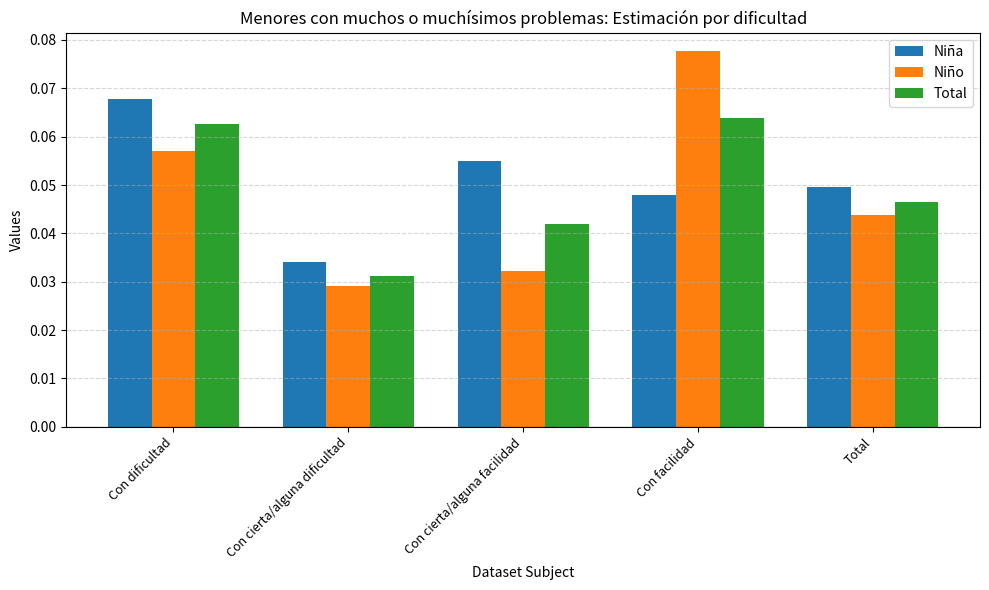

At which label is Total closest to 0?

Con cierta/alguna dificultad